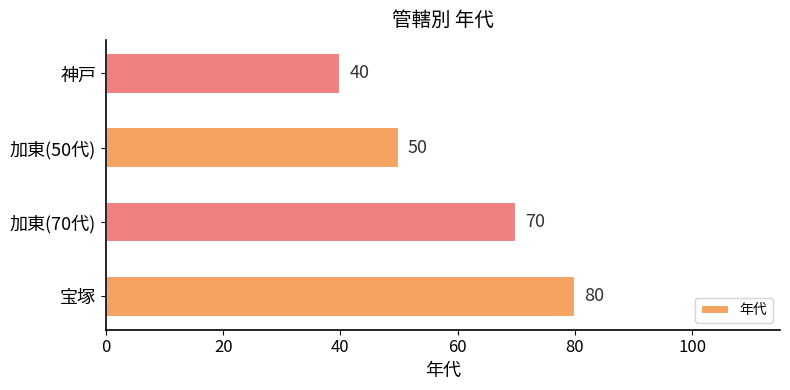

True or false: the data shows 12 at 神戸.

False